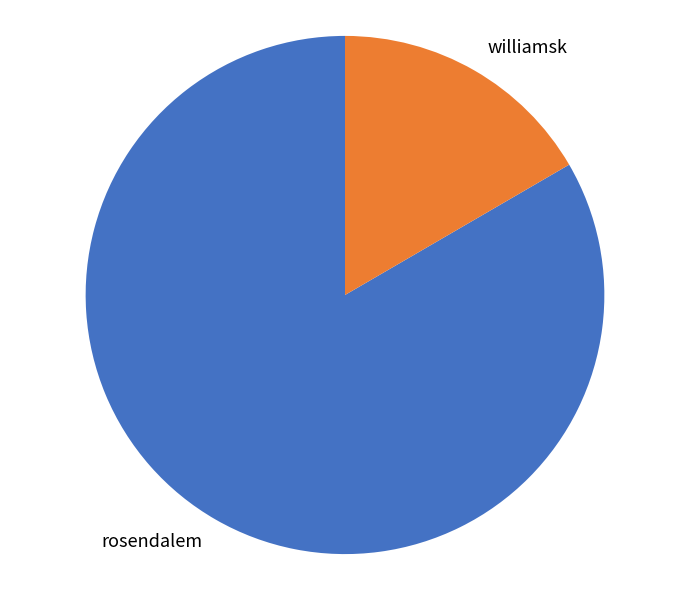

Which has a higher value, williamsk or rosendalem?

rosendalem